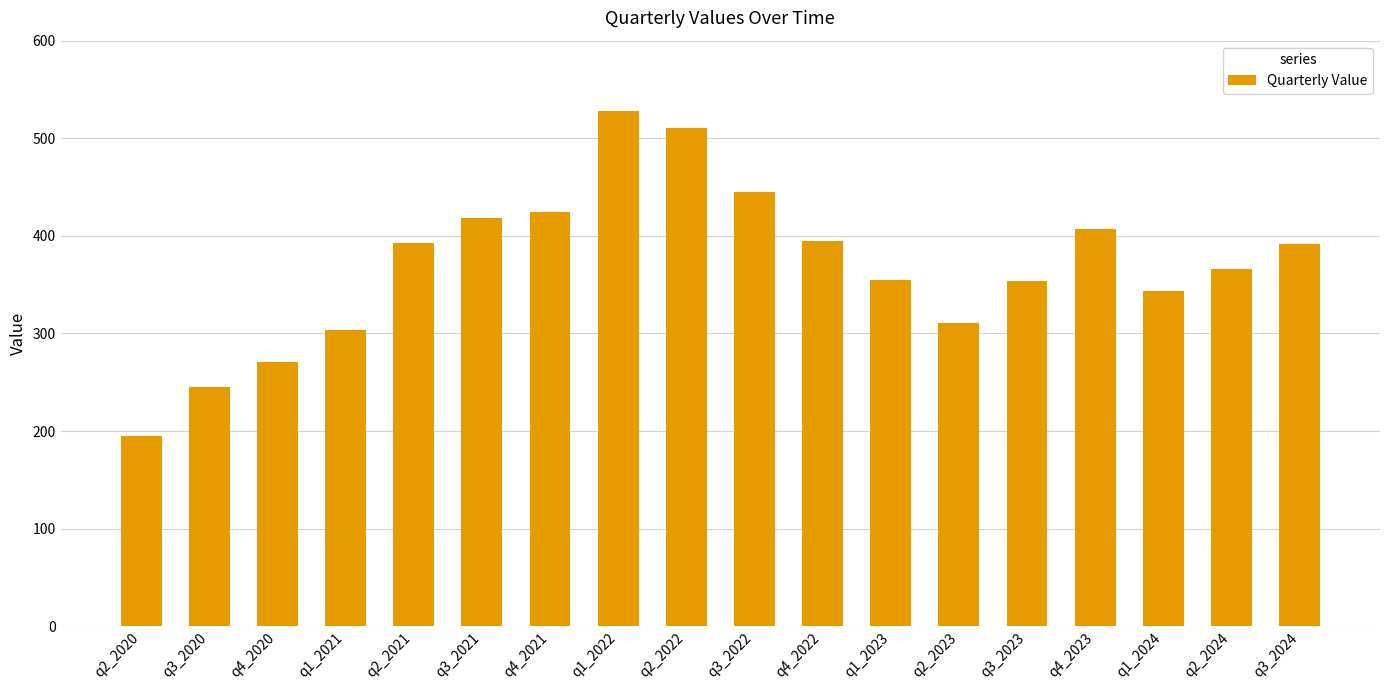

Which category has the lowest value across all series?

q2_2020